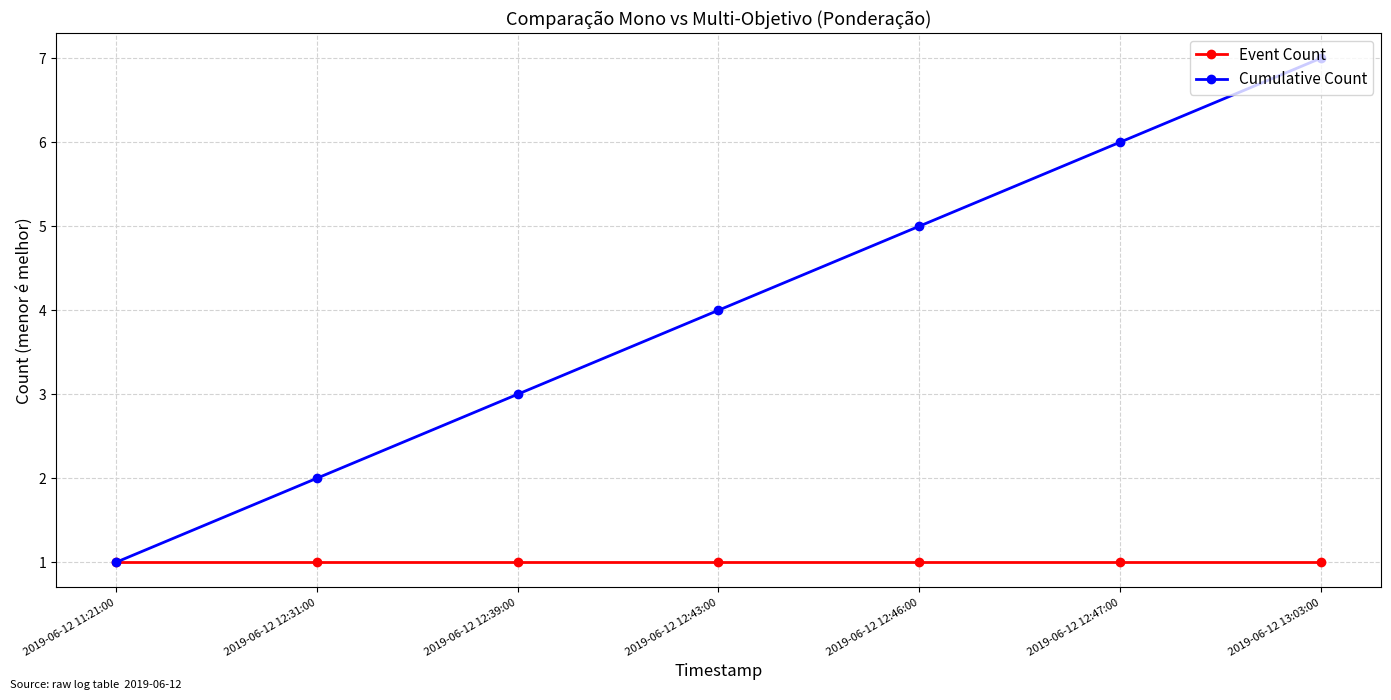

What is the approximate value of Event Count at 2019-06-12 13:03:00?

1